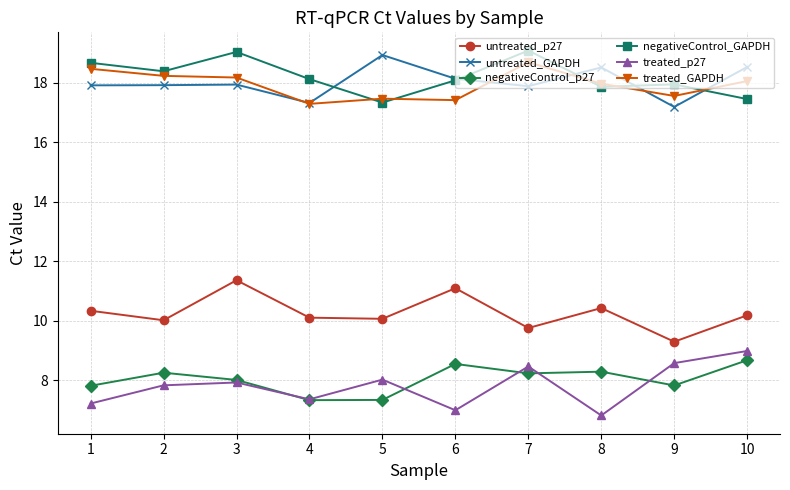

True or false: treated_p27 and negativeControl_GAPDH intersect in this chart.

False